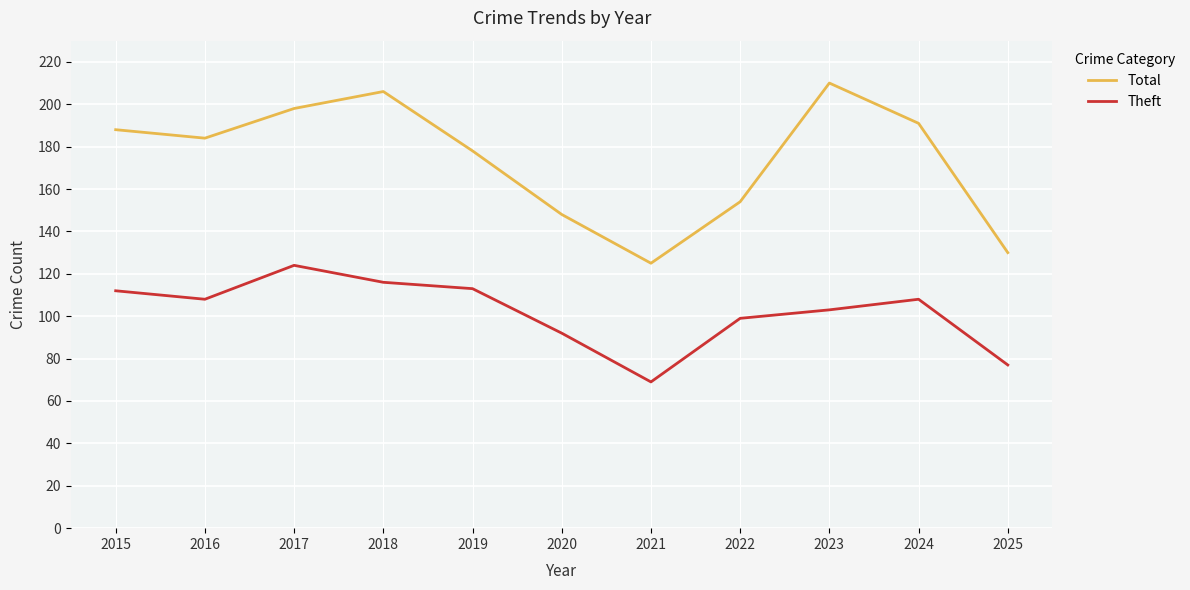

What is the minimum value shown in the chart?

69